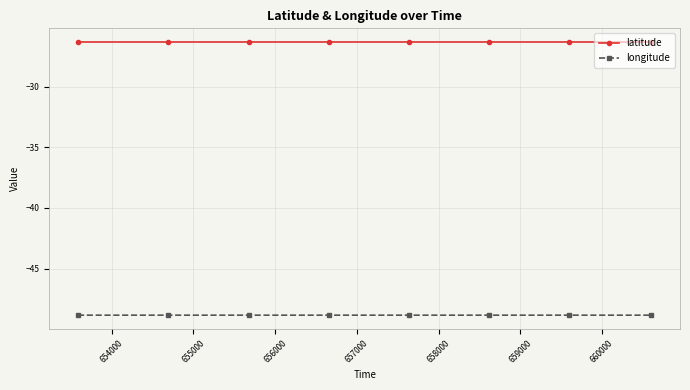

At how many categories does at least one series exceed -46?

8